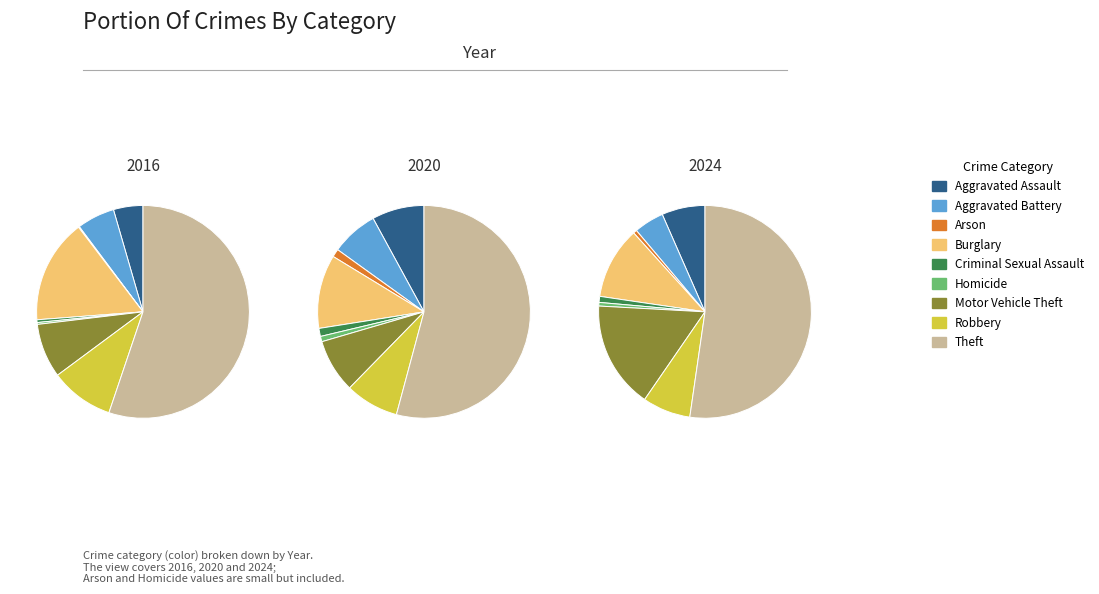

What is the spread (max minus min) of values at Homicide?

2